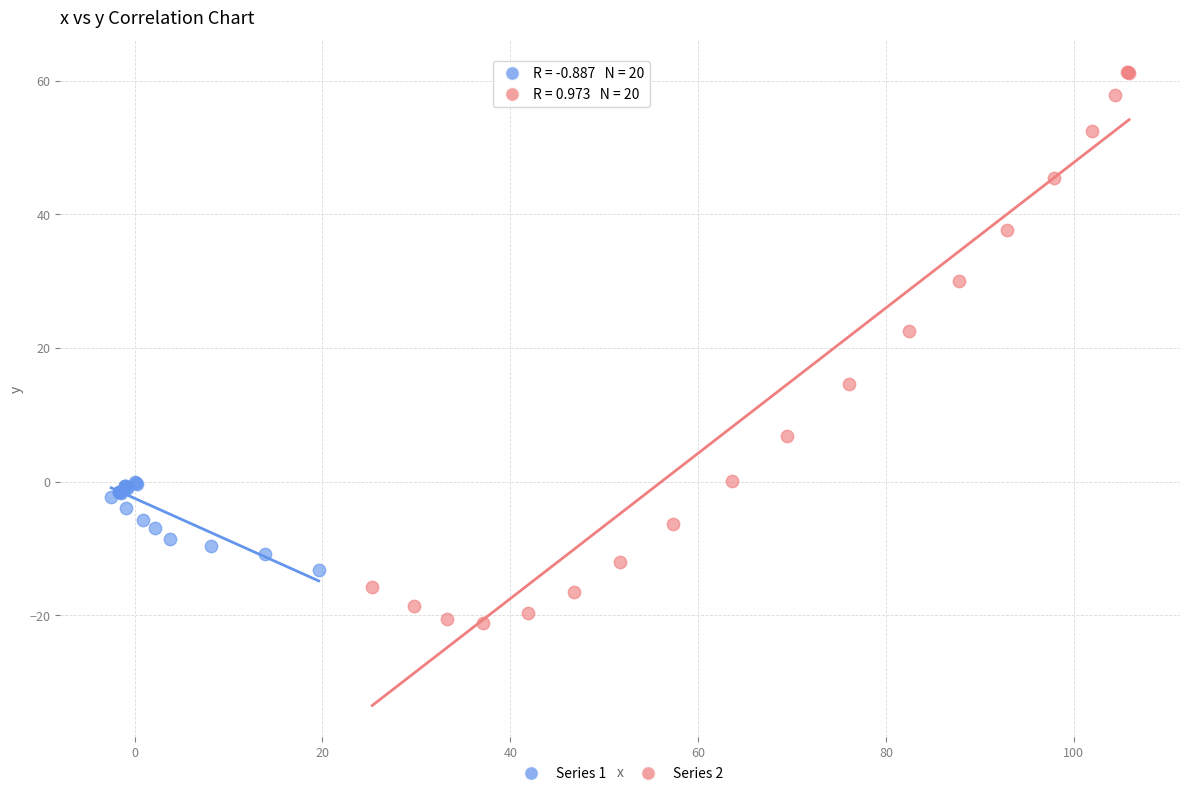

Which series contains the lowest Y value?

Series 2